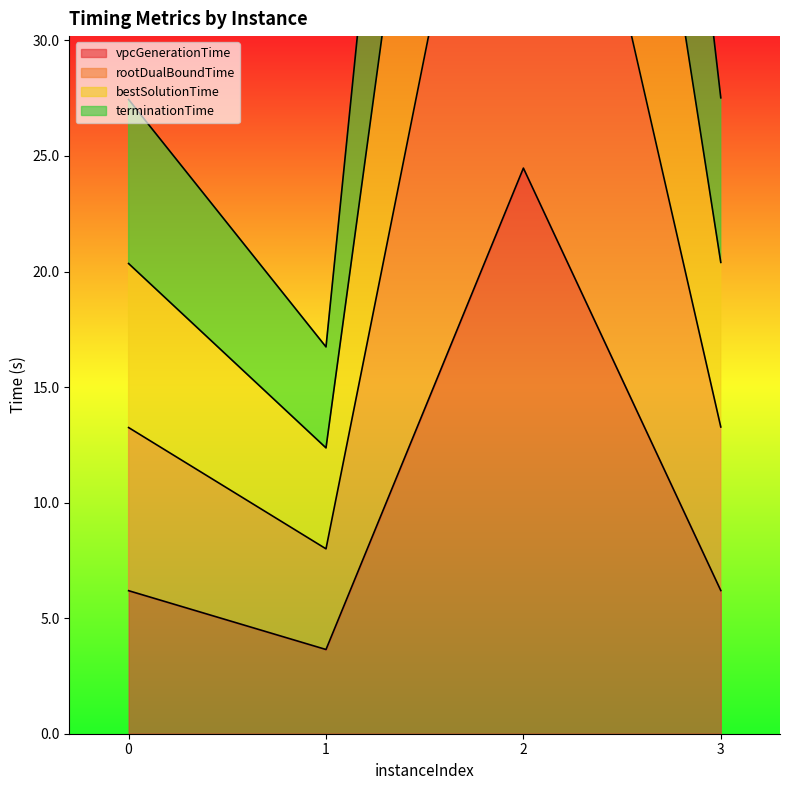

At how many categories does at least one series exceed 47?

1